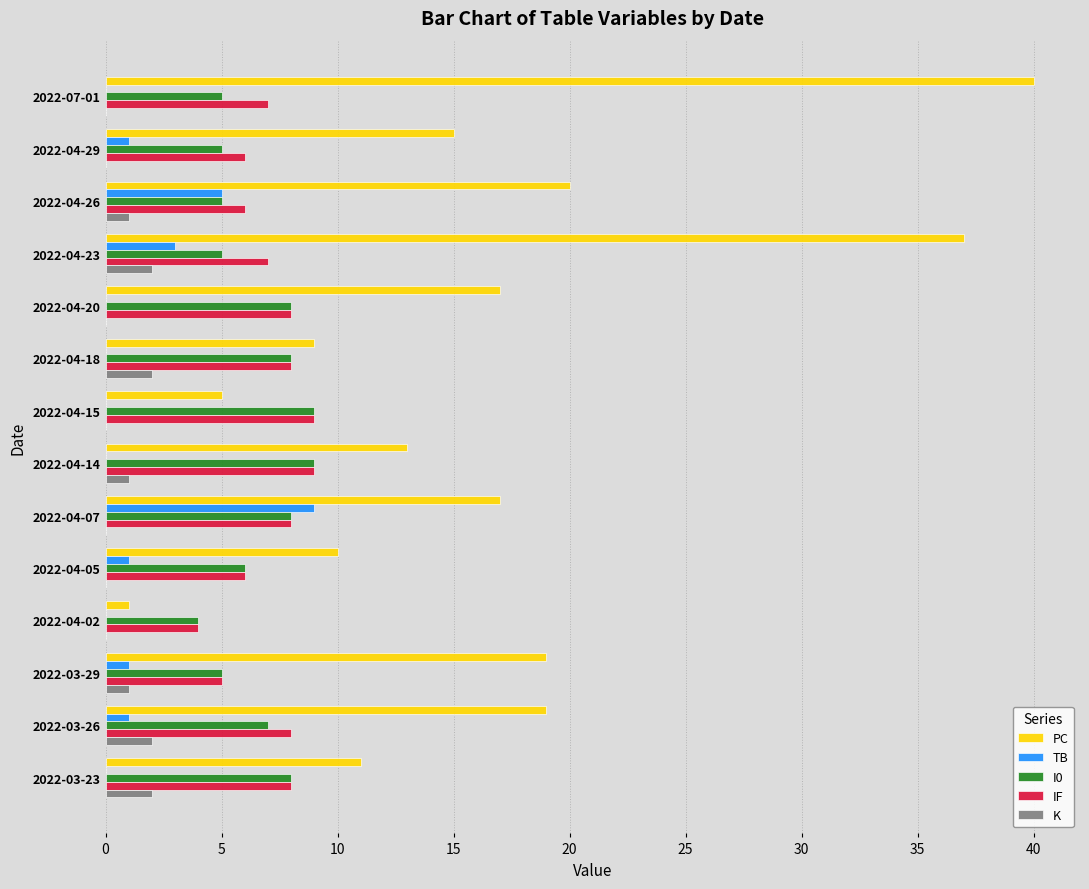

Is it true that TB equals 3 at 2022-07-01?

False